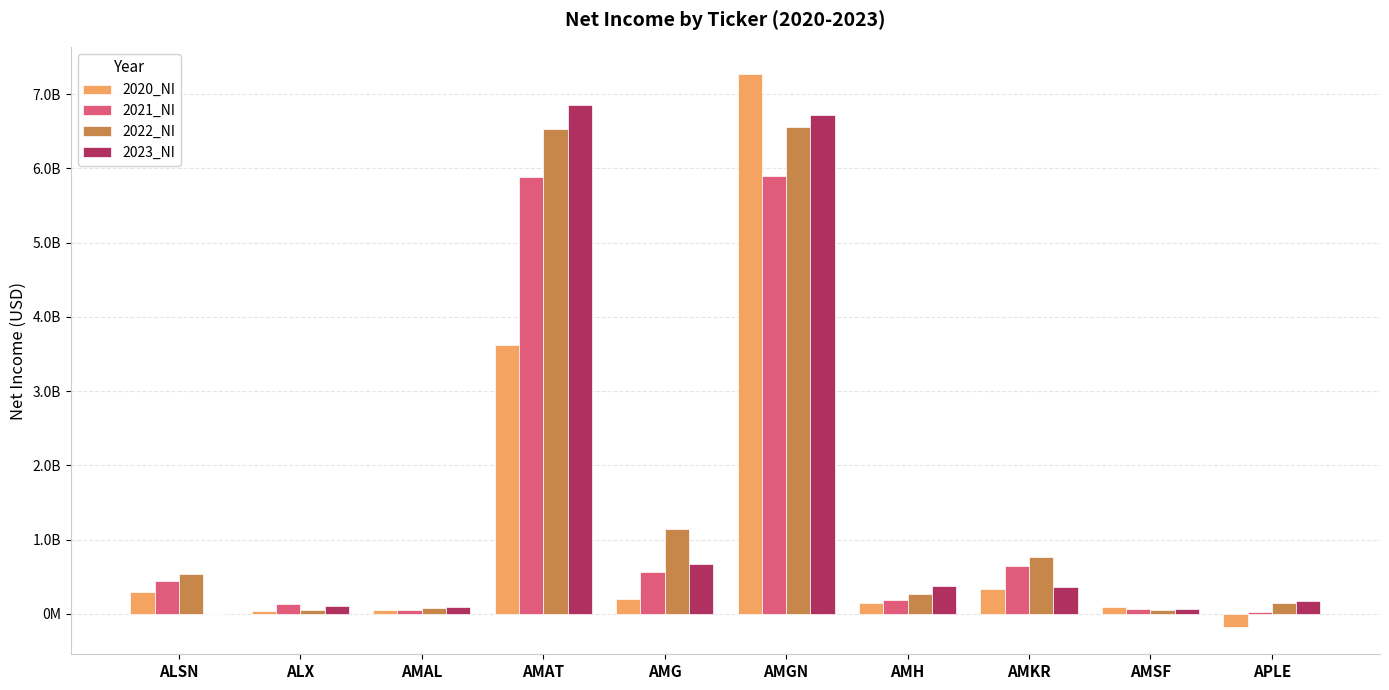

Which category has the lowest value in the 2021_NI series?

APLE